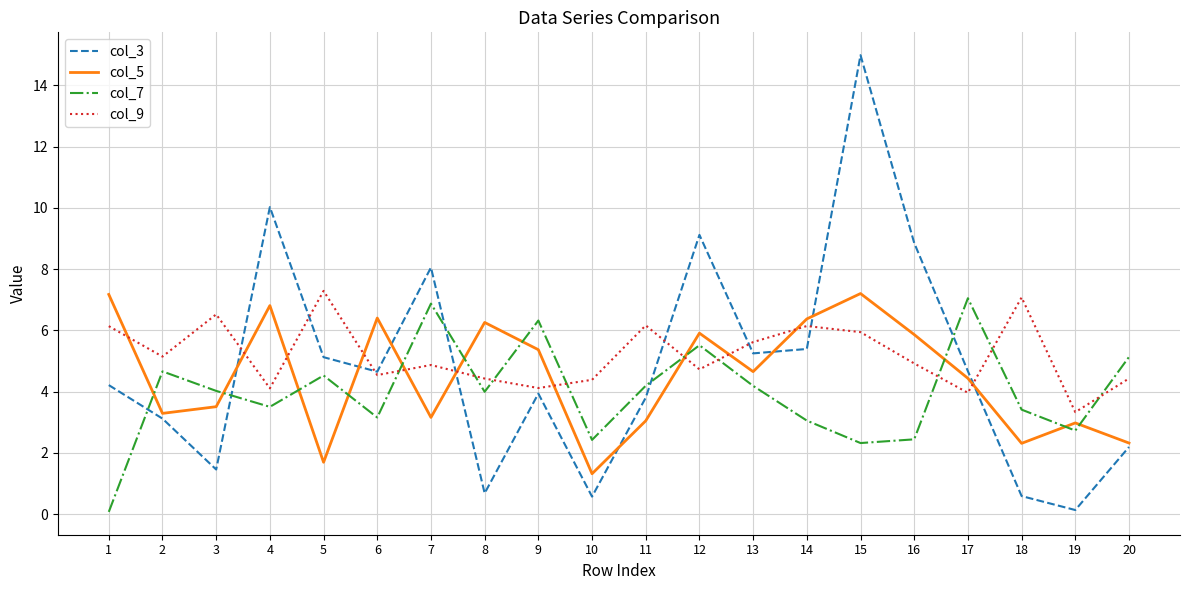

What is the sum of all col_5 values?

90.1